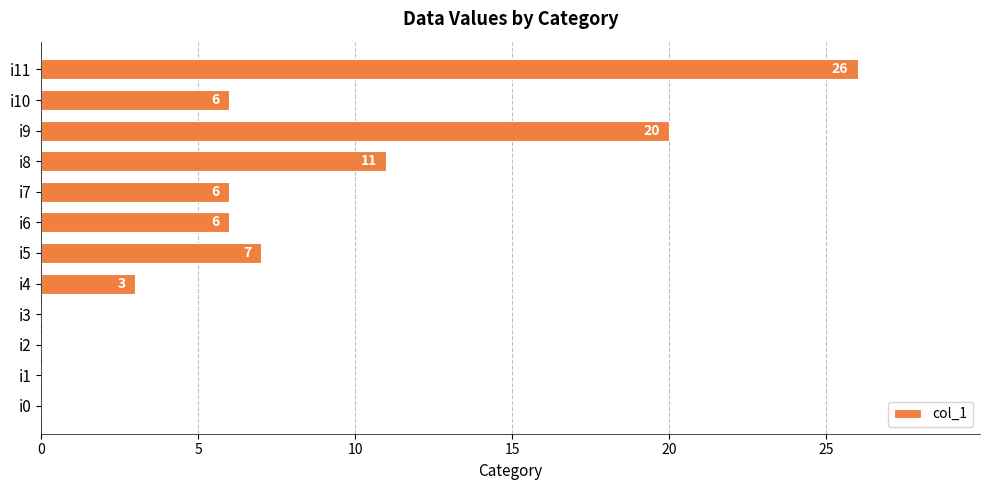

Are the bars horizontal?

Yes